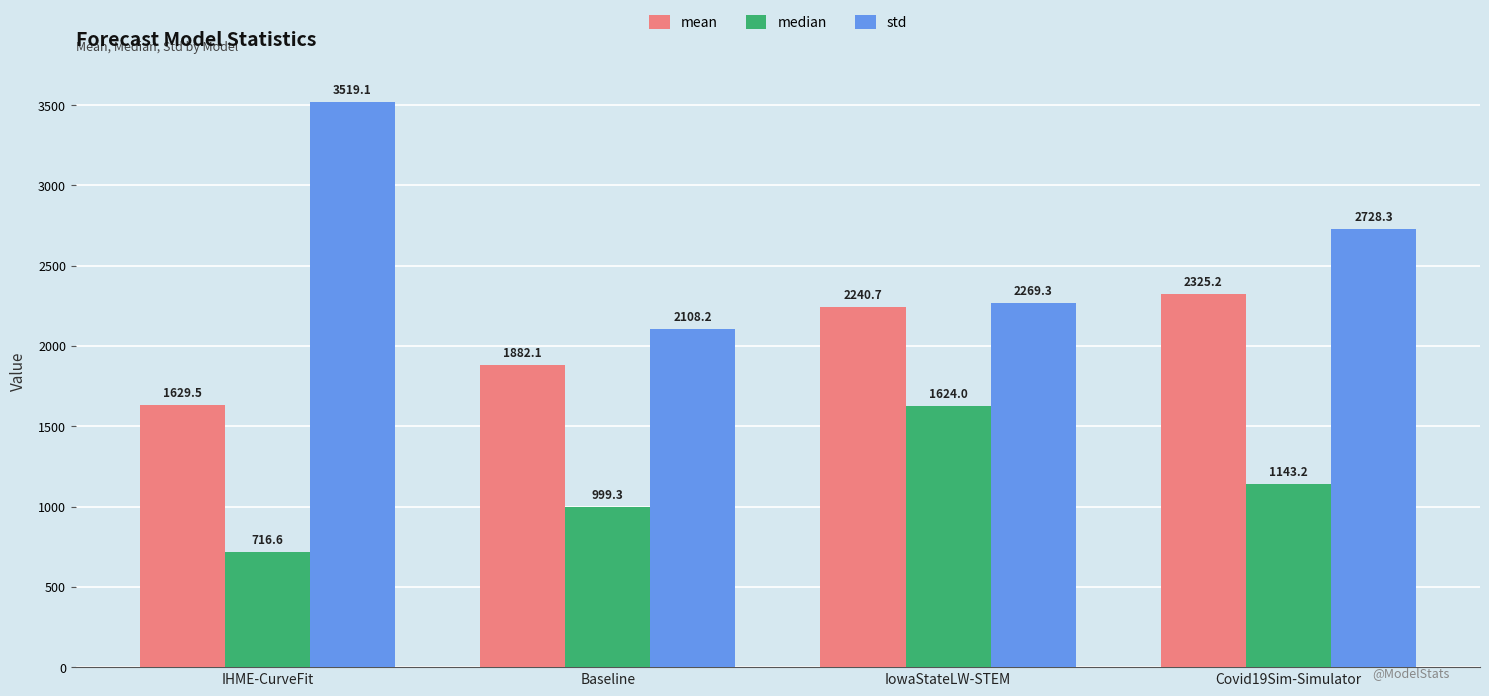

What is the average value of the mean series?

2019.4